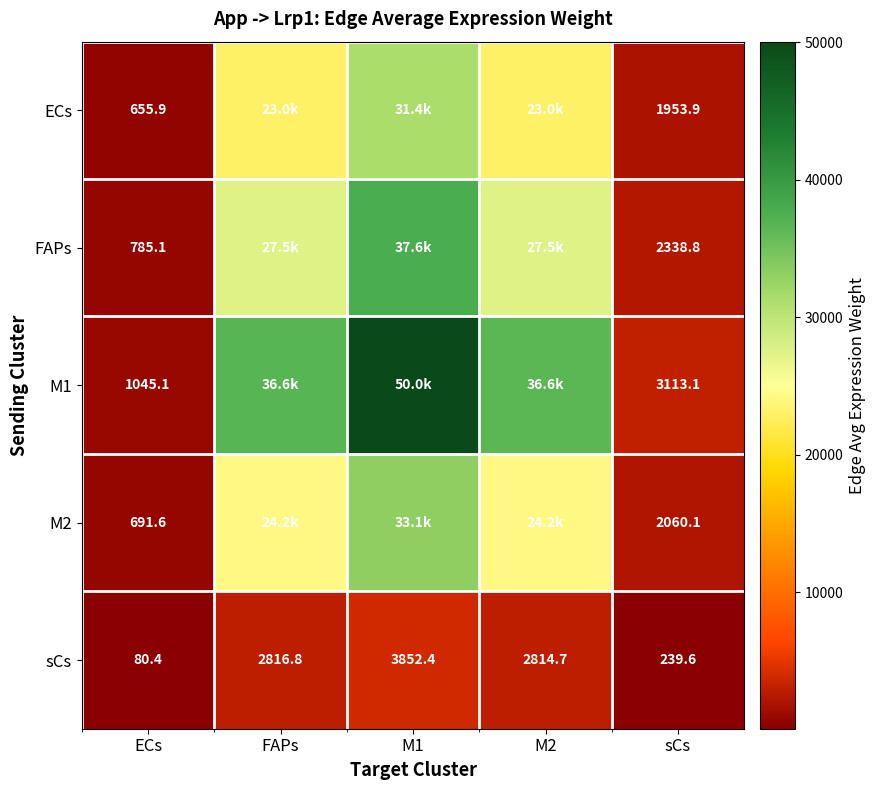

Is the value of sCs at M1 greater than the value of ECs at ECs?

Yes